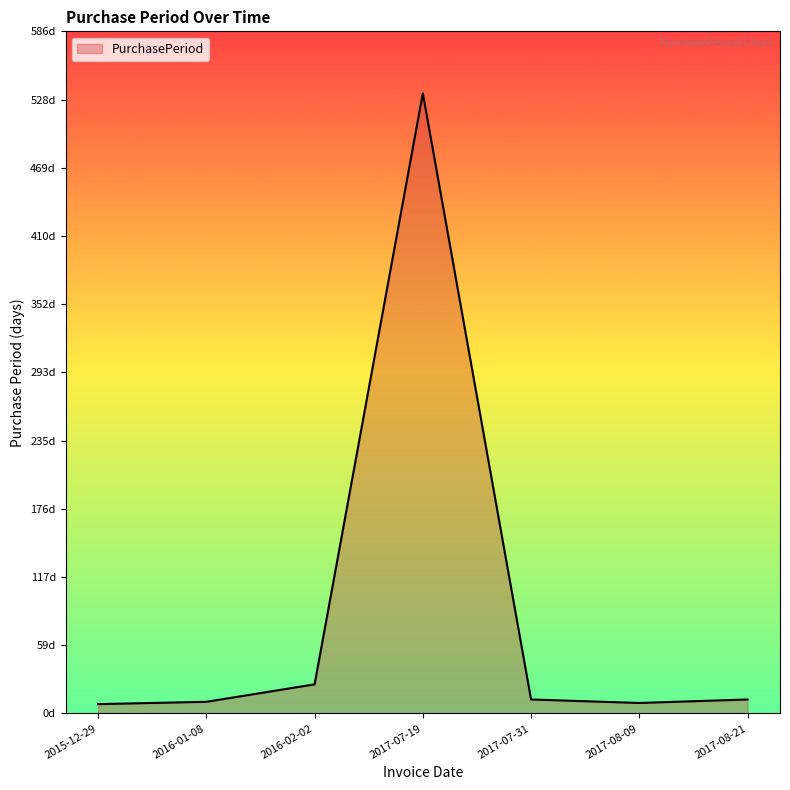

Is this an area chart (filled region under the line)?

Yes